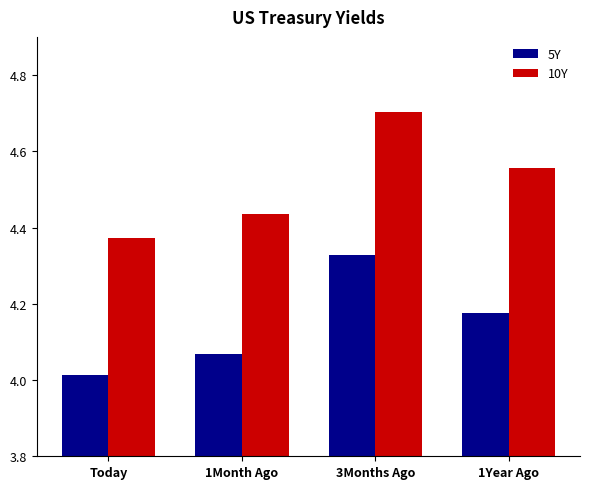

The 5Y series shows 6.3 at 1Month Ago. True or false?

False